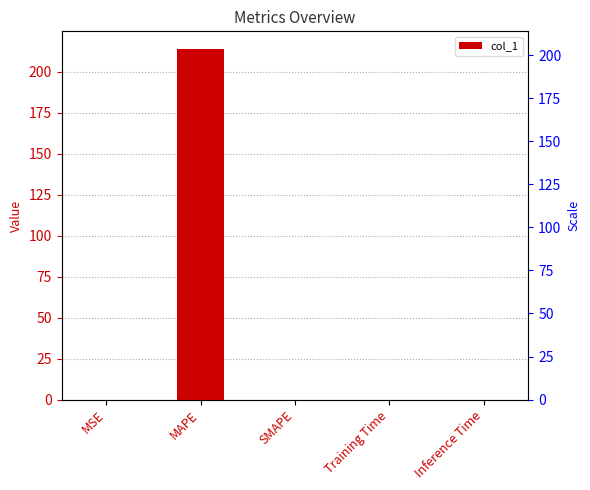

True or false: the data shows -73.2 at SMAPE.

False